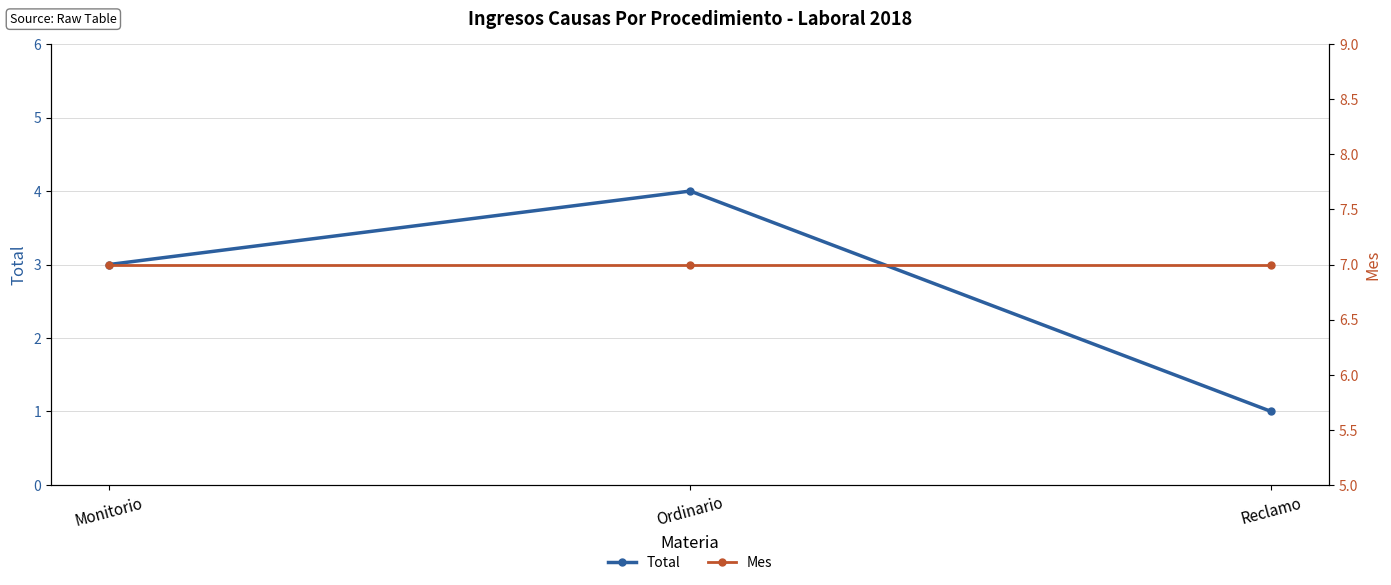

Where is Mes nearest to the value 7?

Monitorio